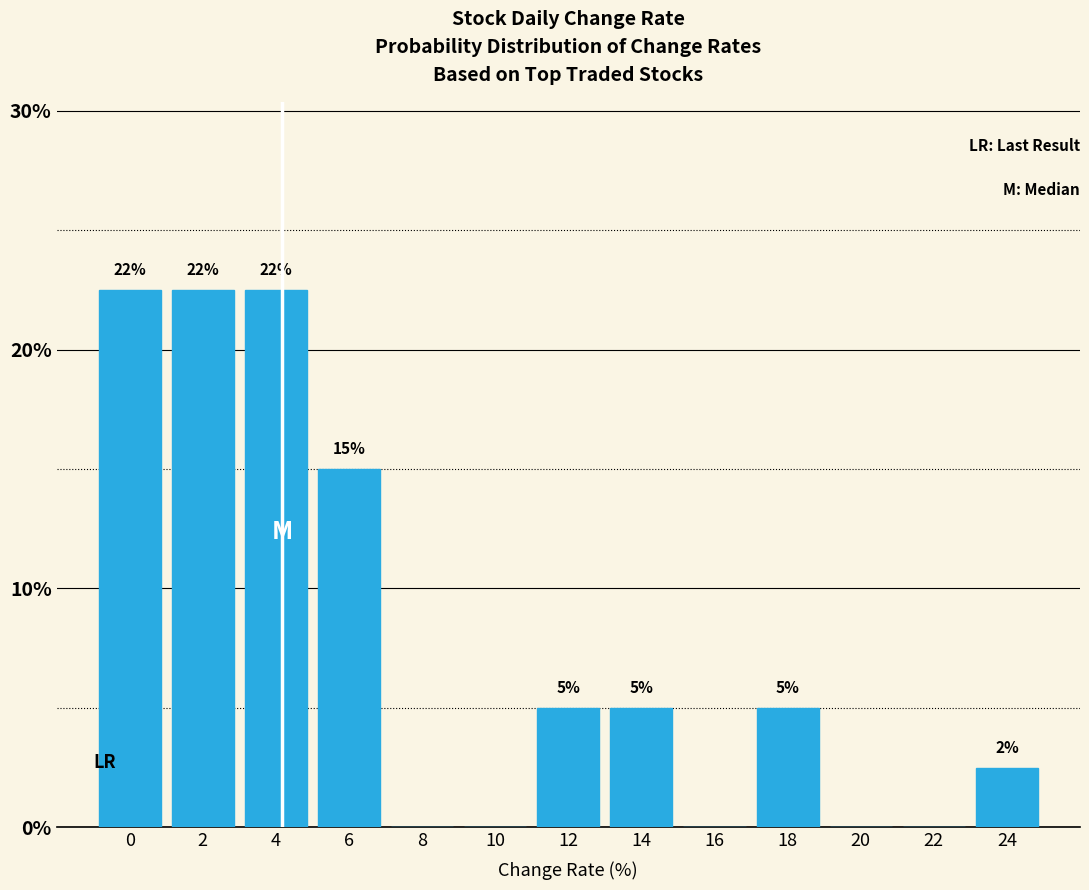

What is the greatest value displayed?

22.5